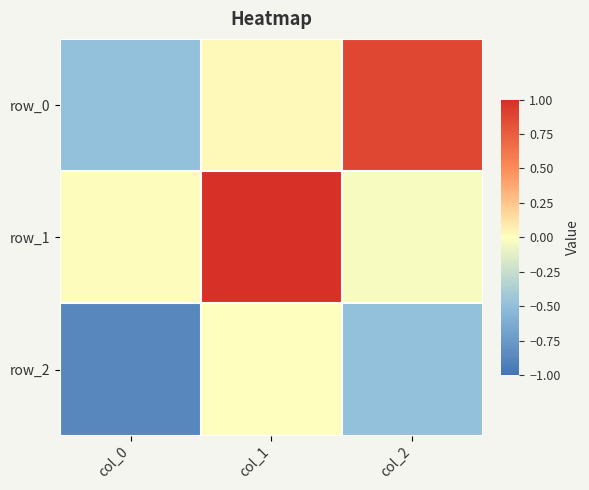

Which has a higher value, col_2 or col_1?

col_2